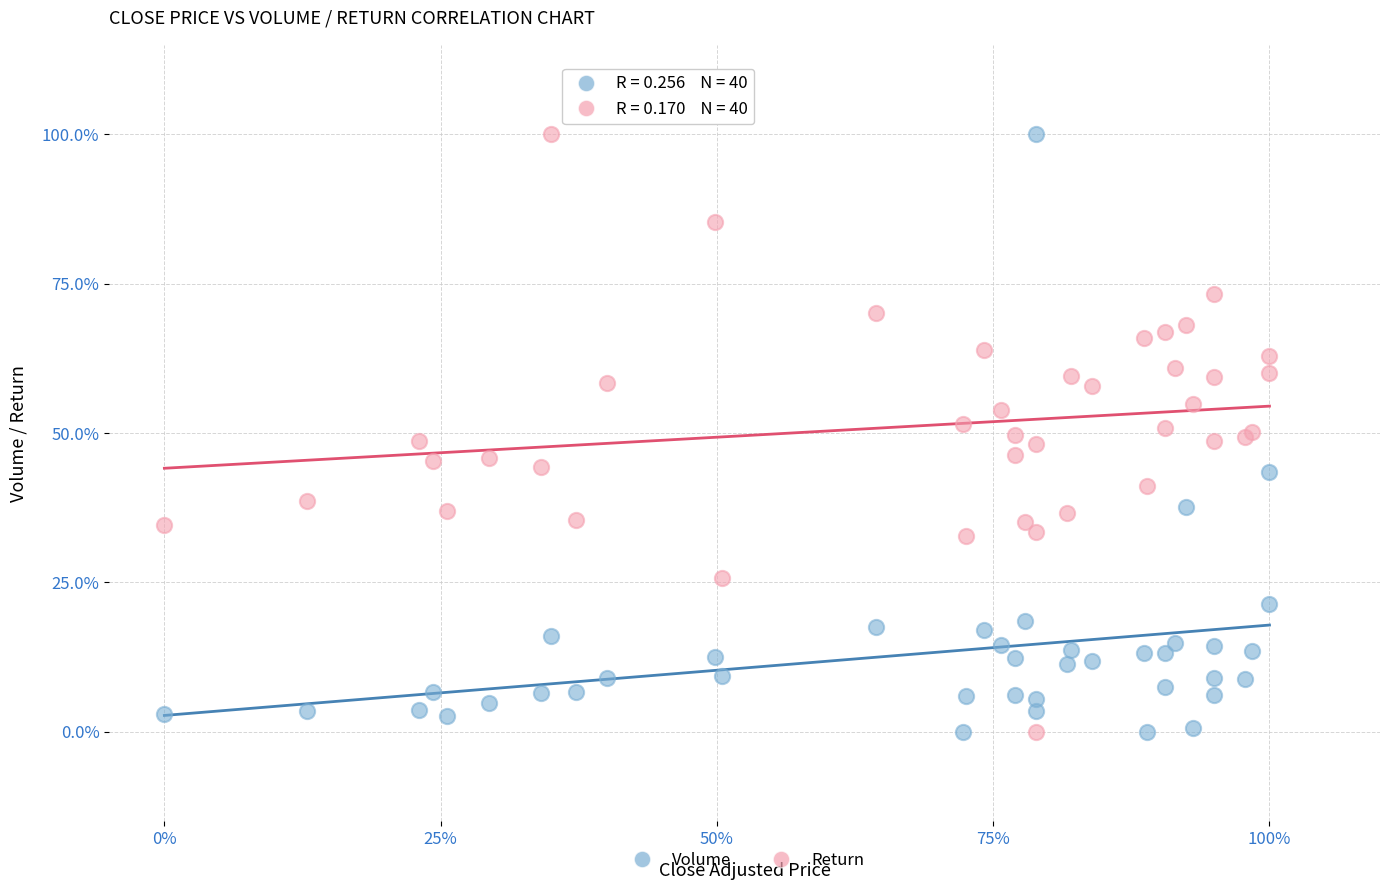

What are all the series names shown in the legend?

Volume, Return